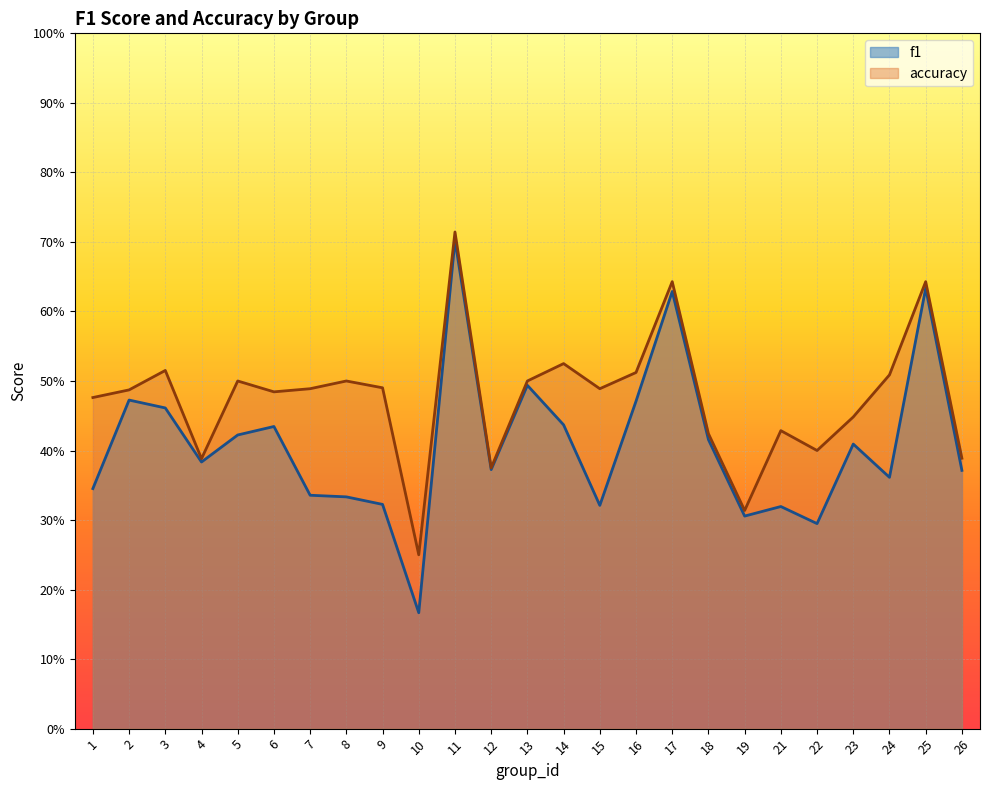

Where is the first local maximum for f1?

2